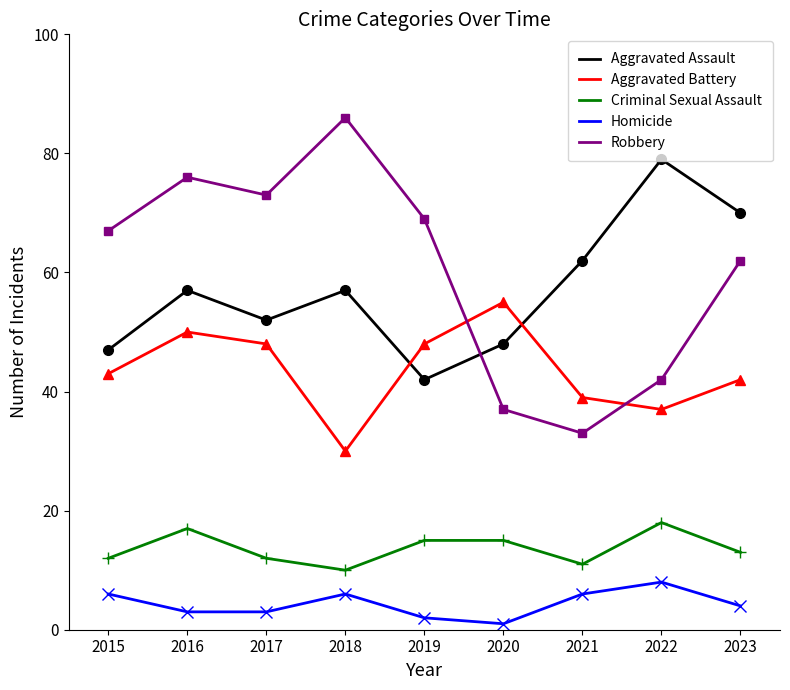

Which label corresponds to the smallest value in the chart?

2020